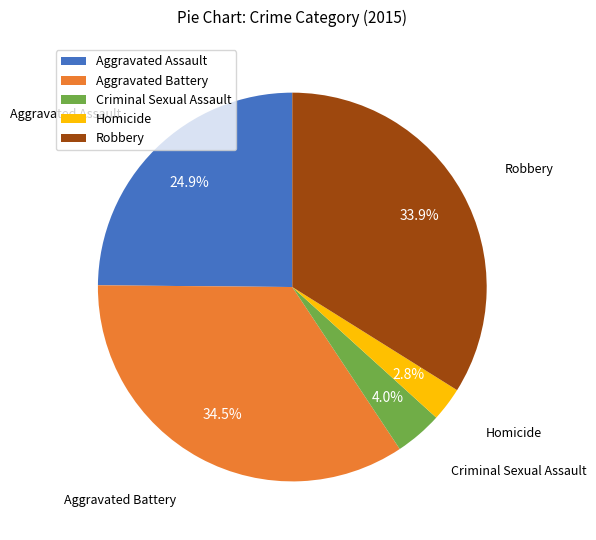

How many slices are in this pie chart?

5